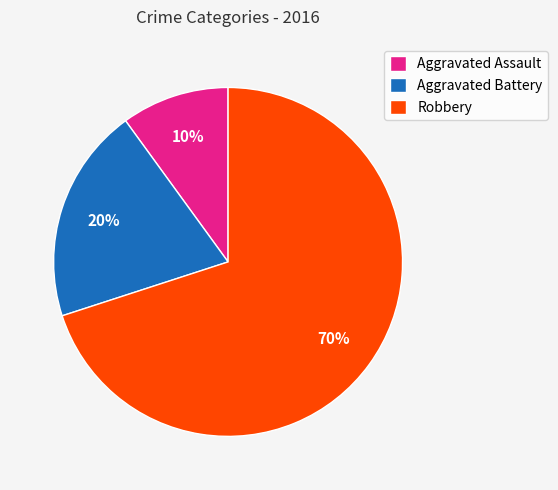

To the nearest percent, what percentage of the pie is Robbery?

70%